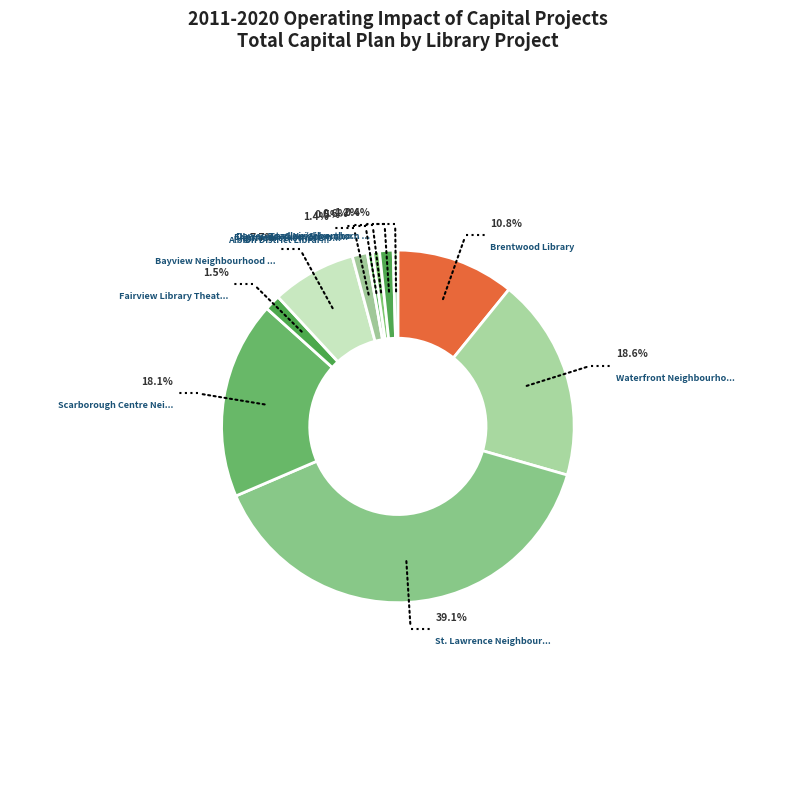

Rank the categories by value from highest to lowest.

St. Lawrence Neighbourhood Library, Waterfront Neighbourhood Library, Scarborough Centre Neighbourhood Library, Brentwood Library, Bayview Neighbourhood Library, Fairview Library Theatre, Albion District Library, Dawes Road Neighbourhood Library, Ellesmere Renovation and Expansion, Agincourt District Library, St. Clair/Silverthorn Neighbourhood Library